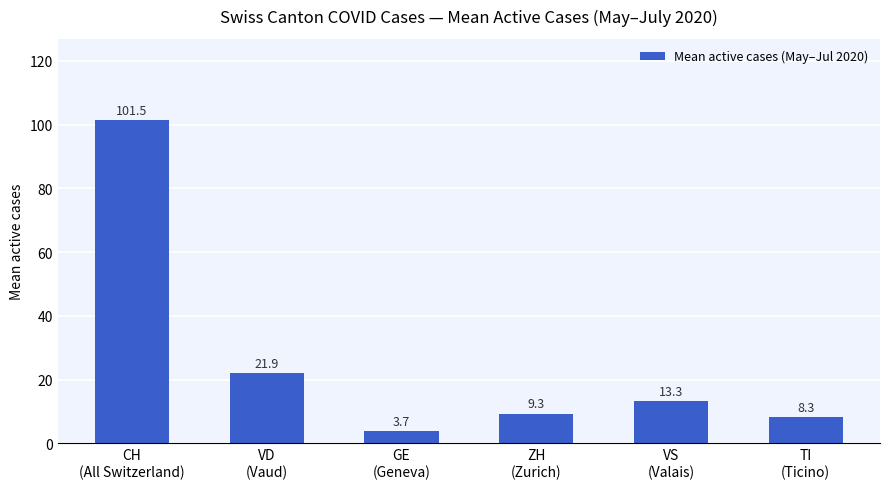

Rank the categories by value from highest to lowest.

CH
(All Switzerland), VD
(Vaud), VS
(Valais), ZH
(Zurich), TI
(Ticino), GE
(Geneva)